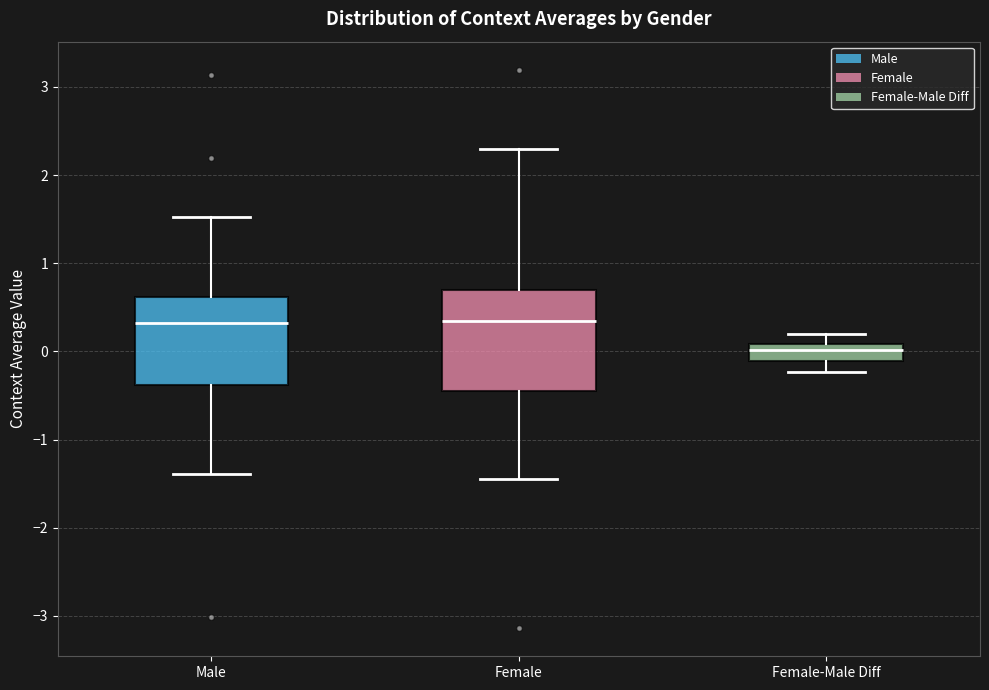

Reading left to right, transcribe this box plot: for each box, give where its median line is, the range the box spans, and where its two whiskers end, as read against the y-axis. The values are not printed on the chart, so give them approximately, as read against the axis.

Male: median 0.3, box -0.4 to 0.6, whiskers -1.4 to 1.5
Female: median 0.3, box -0.5 to 0.7, whiskers -1.4 to 2.3
Female-Male Diff: median 0.0, box -0.1 to 0.1, whiskers -0.2 to 0.2